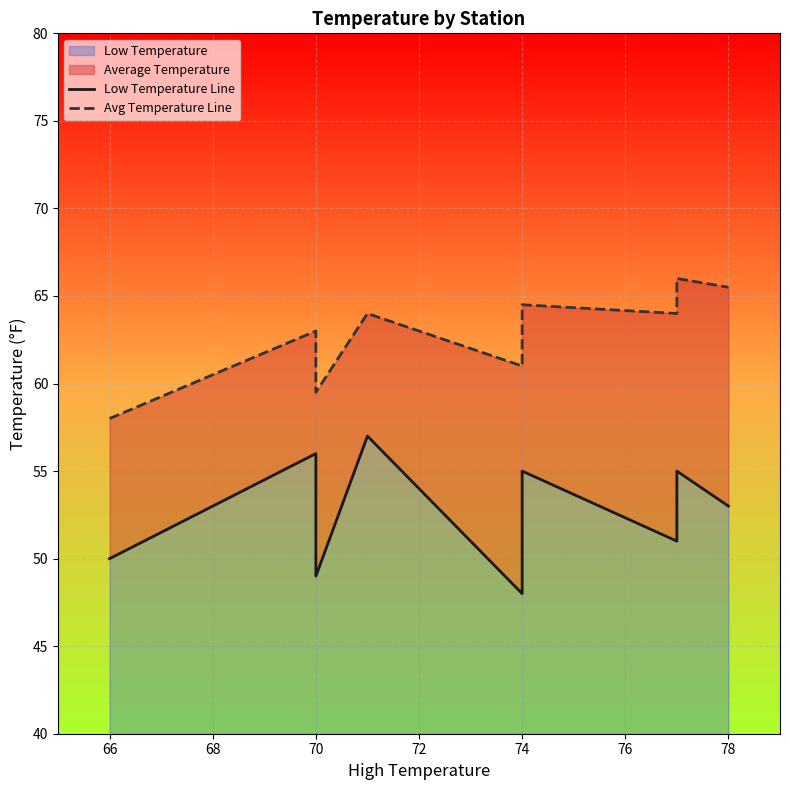

Which series has the largest range (max minus min)?

Low Temperature Line